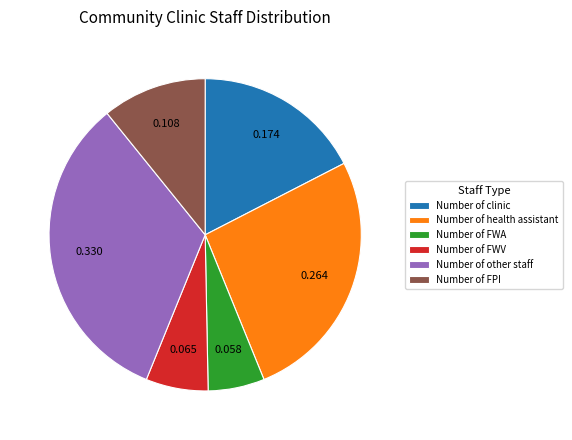

Is there any slice that represents more than half of the pie?

No